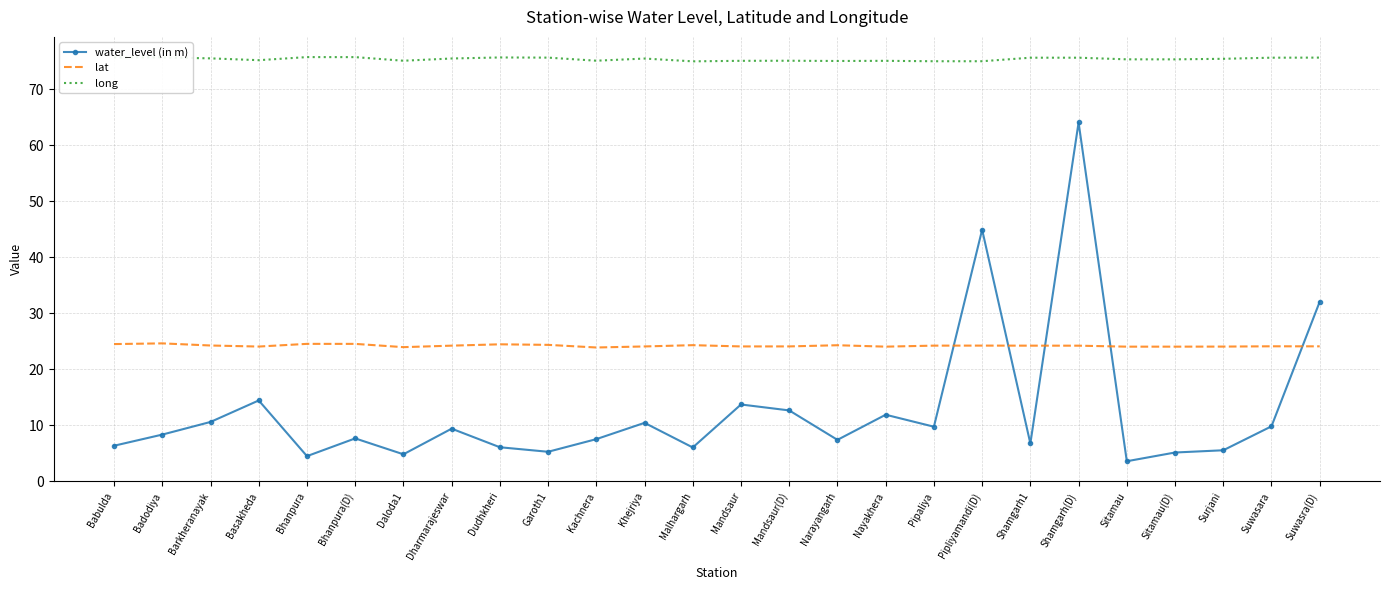

Which series changed the most between Basakheda and Garoth1?

water_level (in m)